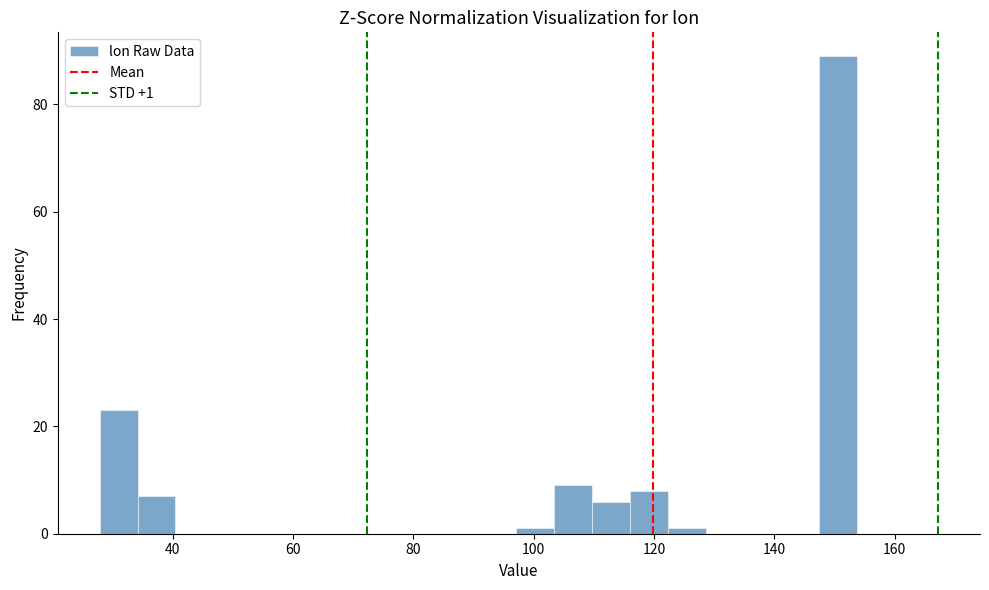

Around what value on the x-axis is the tallest bar? Give the approximate position of its centre, as read against the axis.

150